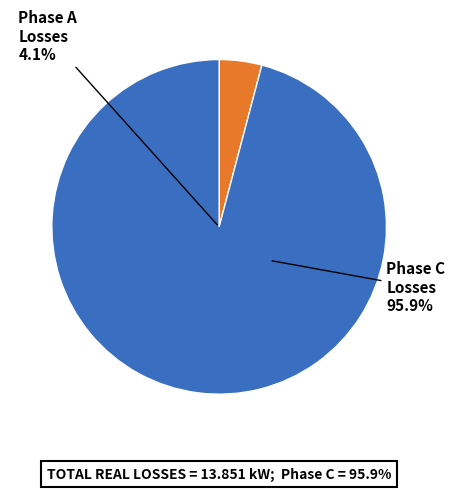

Is it true that 12 is 11% of the pie?

False